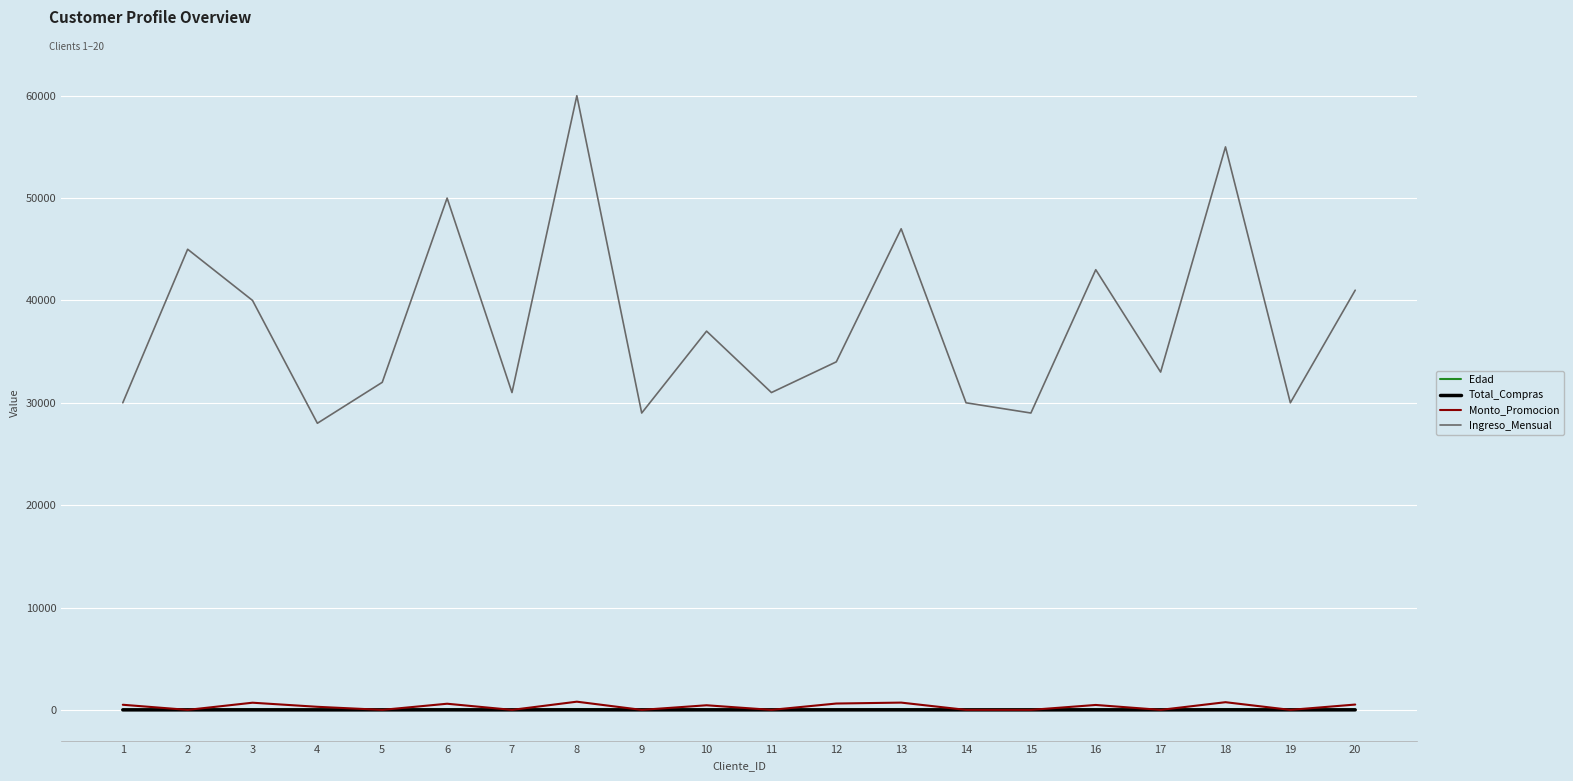

Is the value of Ingreso_Mensual at 18 greater than the value of Monto_Promocion at 2?

Yes